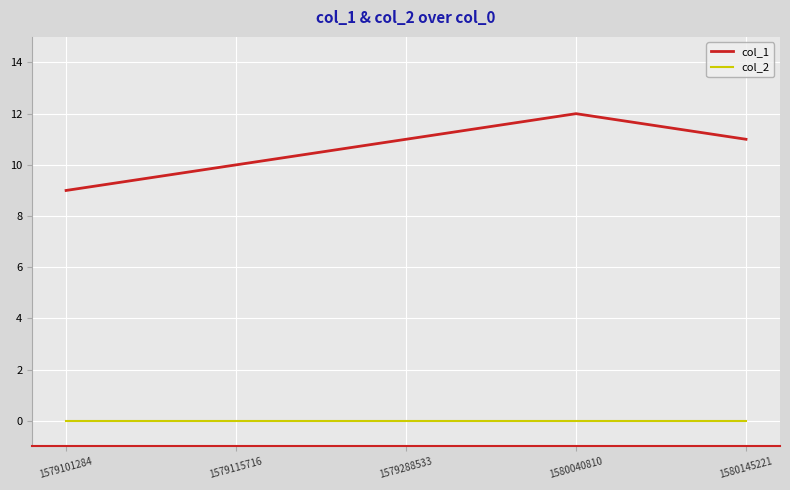

Which series has the largest total across all categories?

col_1